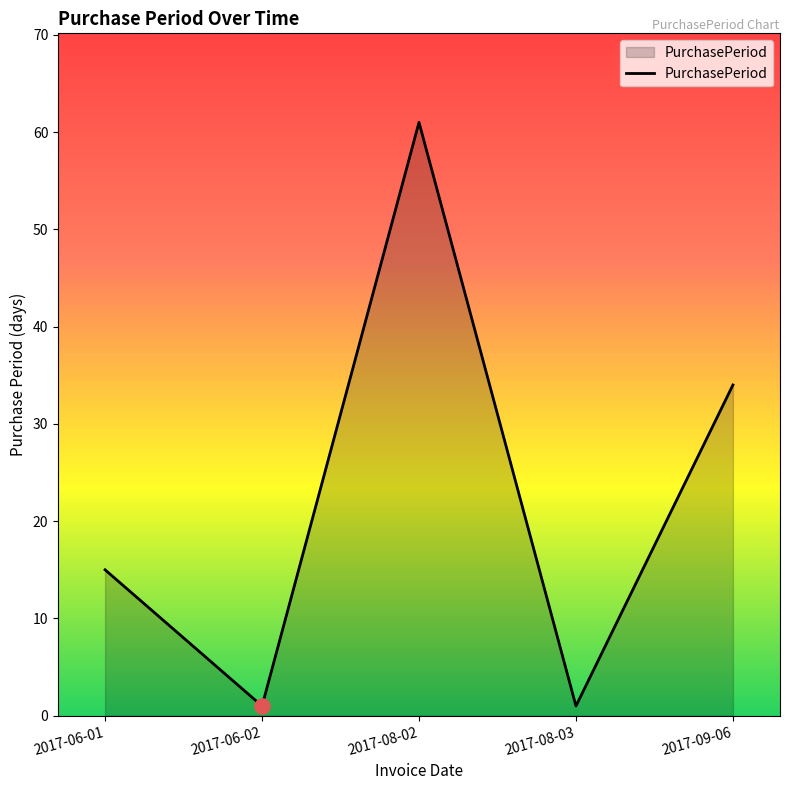

Between 2017-06-01 and 2017-06-02, which is larger?

2017-06-01